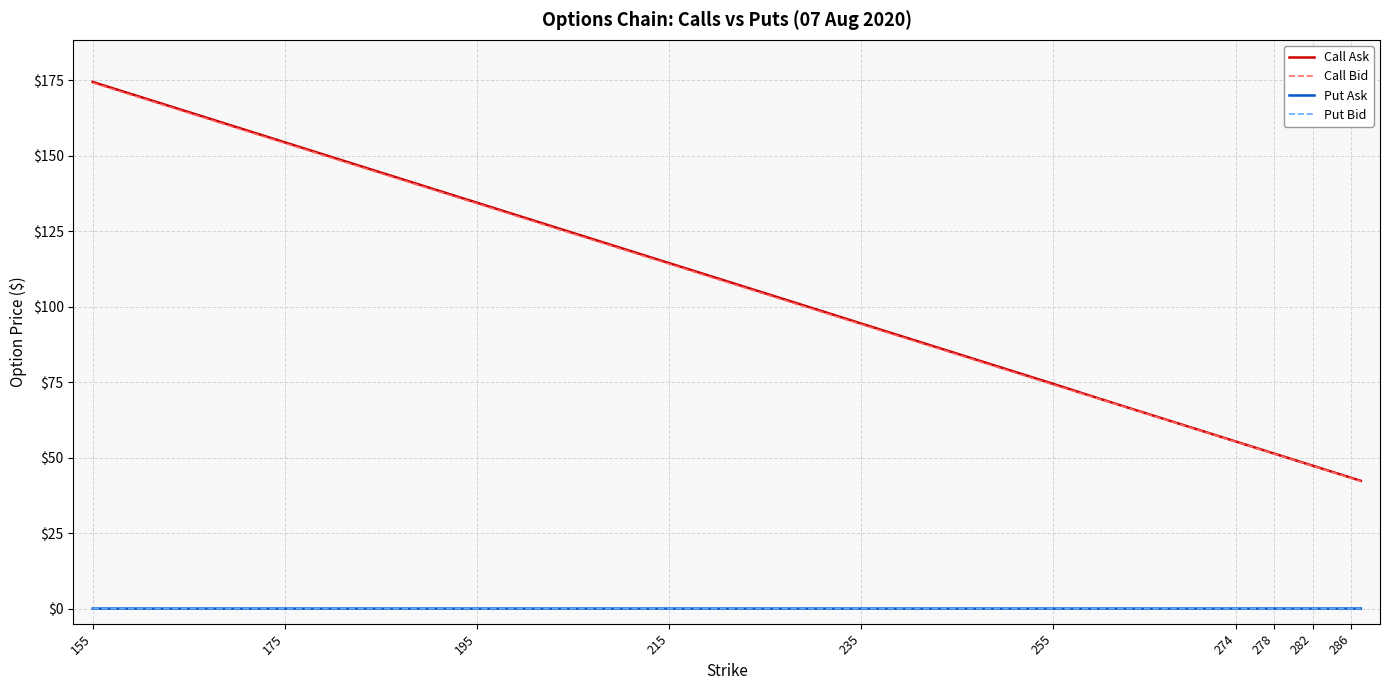

Which series has the largest range (max minus min)?

Call Ask